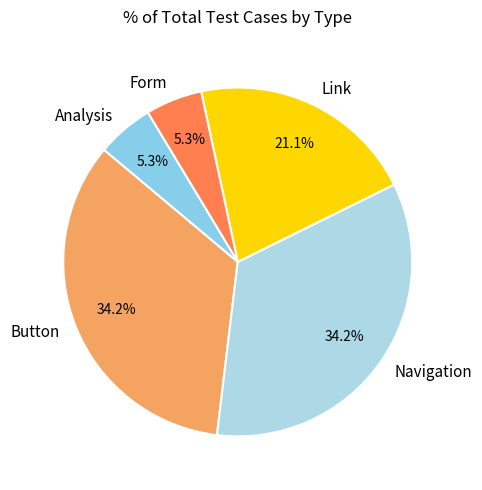

How many segments does this pie chart have?

5